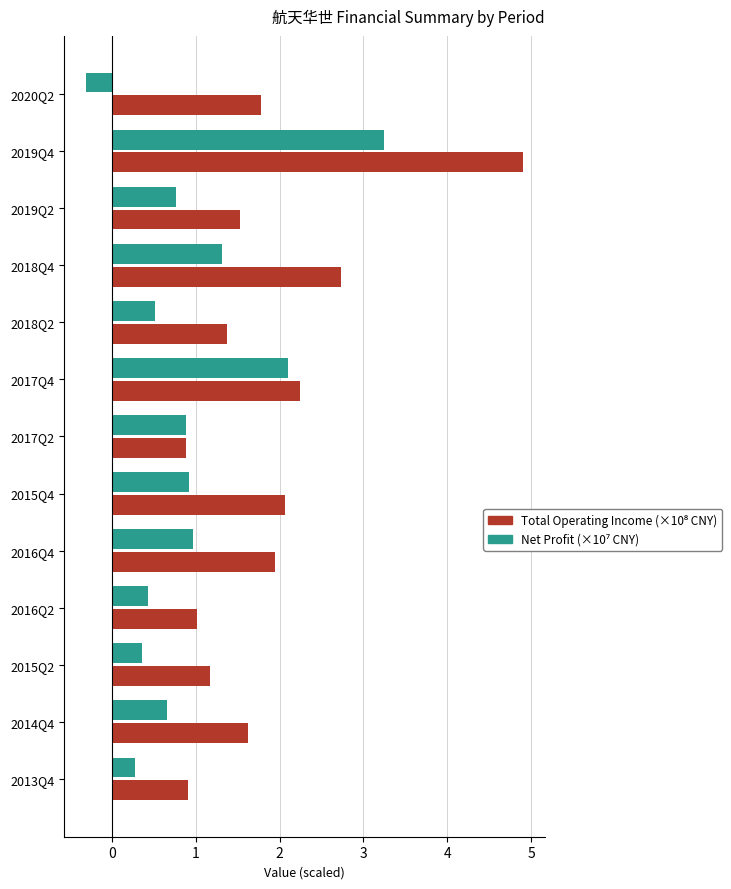

What is the total value across all series at 2018Q4?

4.1